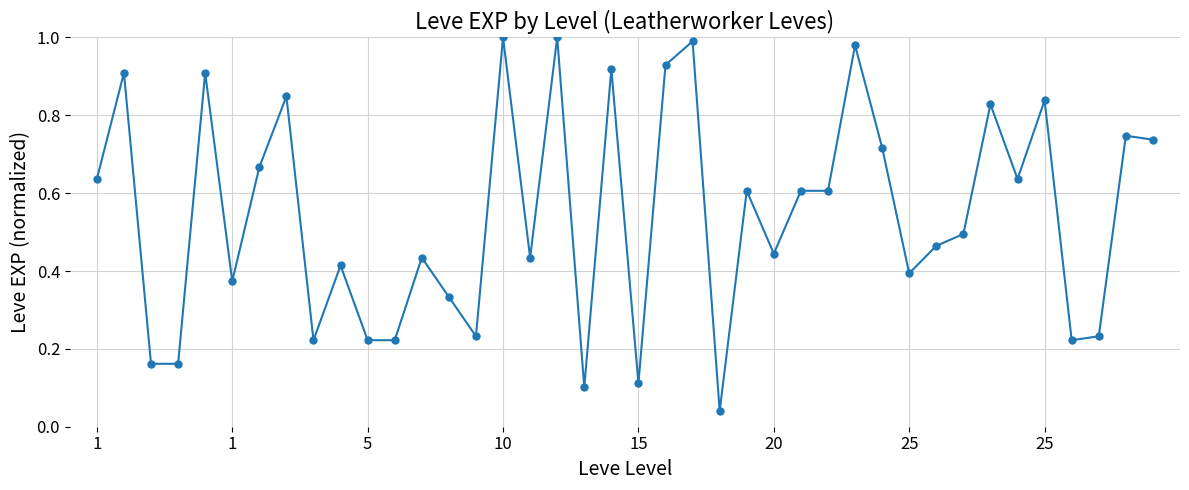

What is the sum of all values?

21.8